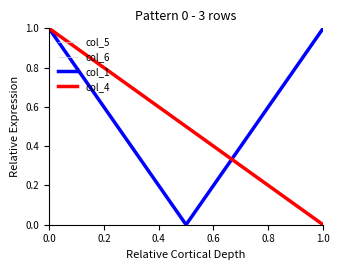

Does the chart display data point markers on the line(s)?

No